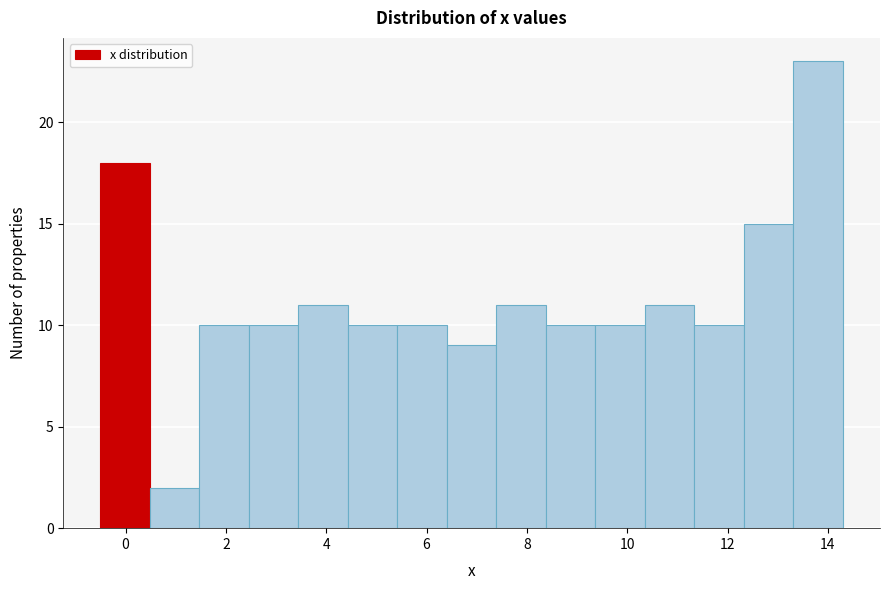

Reading left to right, list every bar in this chart as the range it spans on the x-axis followed by its height. Neither the bar edges nor the heights are printed on the chart, so give them approximately, as read against the axes.

-0.4 to 0.4: 18
0.4 to 1.4: 2
1.4 to 2.4: 10
2.4 to 3.4: 10
3.4 to 4.4: 11
4.4 to 5.4: 10
5.4 to 6.4: 10
6.4 to 7.4: 9
7.4 to 8.4: 11
8.4 to 9.4: 10
9.4 to 10.4: 10
10.4 to 11.4: 11
11.4 to 12.4: 10
12.4 to 13.4: 15
13.4 to 14.4: 23